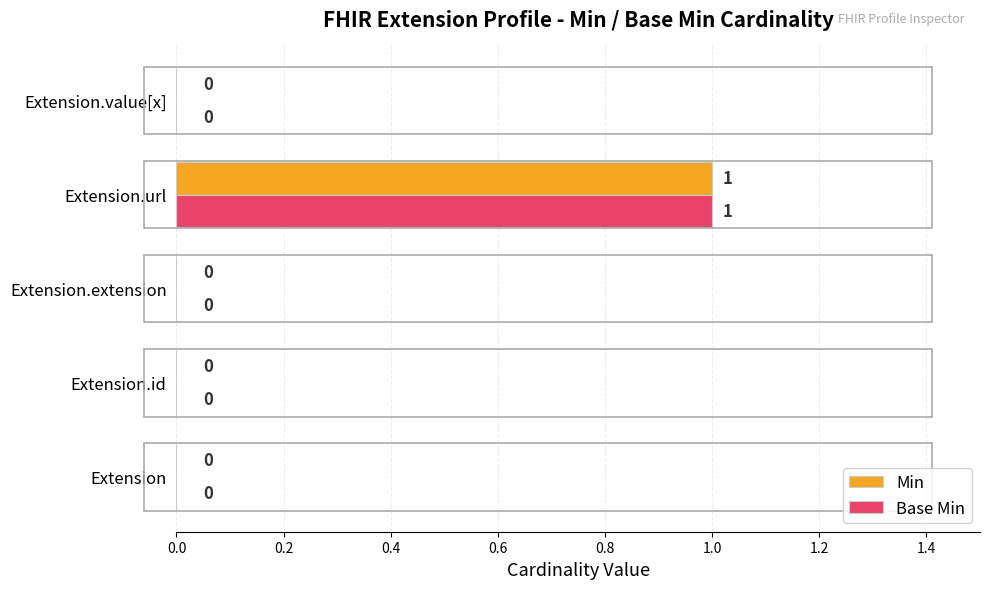

Which category has the highest value in the Min series?

Extension.url